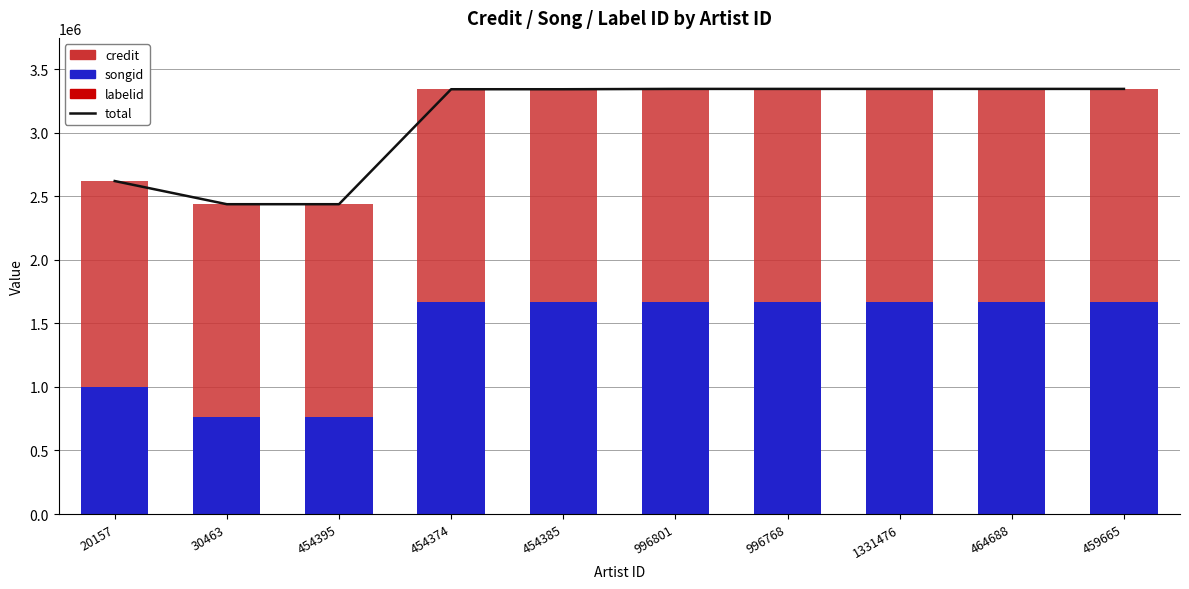

What is the value of the total bar at the 10th from the left?

3344286